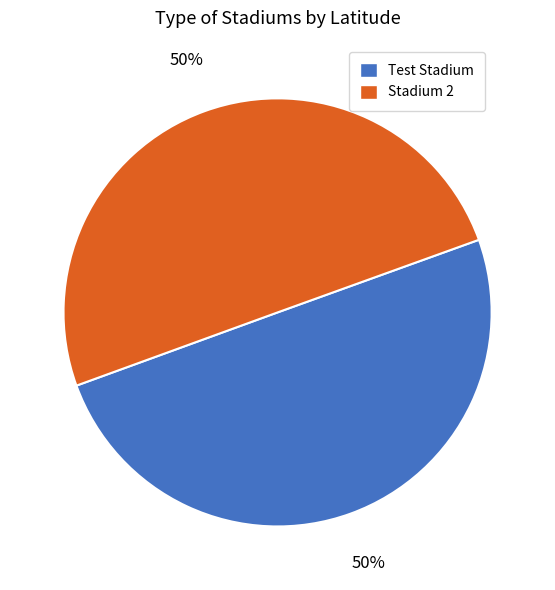

Is it true that Stadium 2 is 41% of the pie?

False